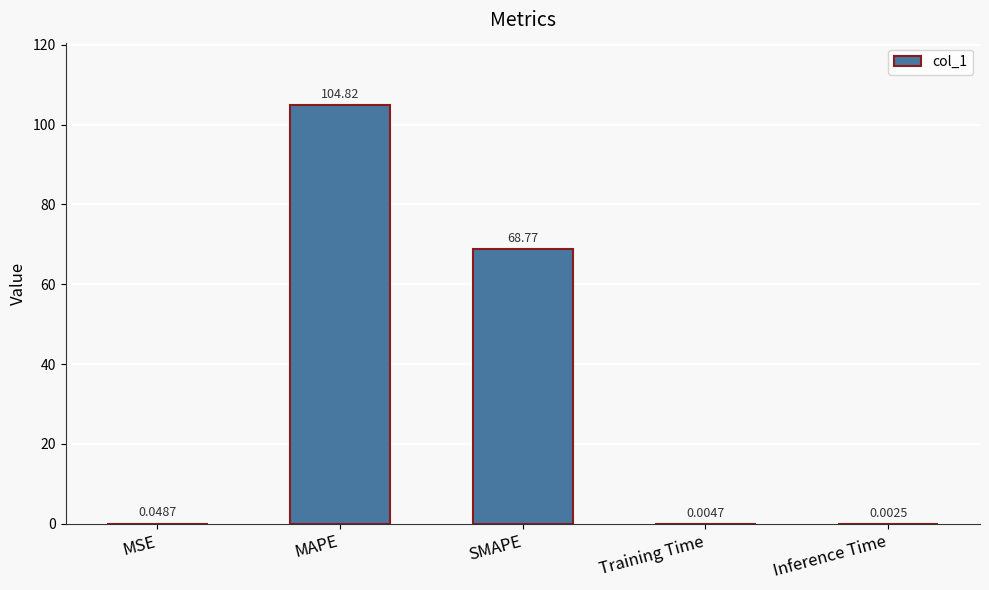

At which label is the value closest to 52?

SMAPE